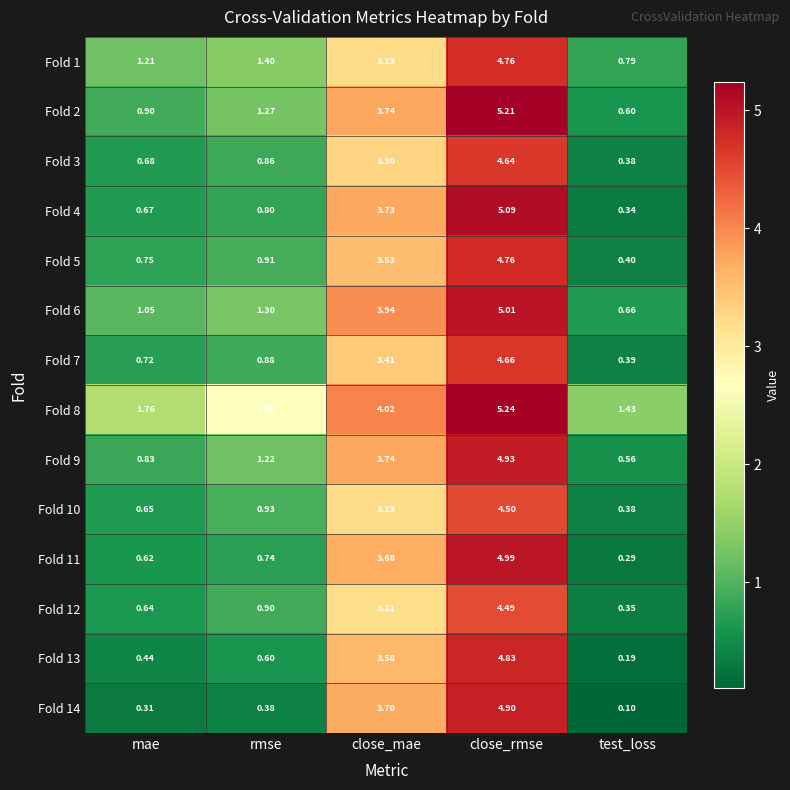

What is the minimum value shown in the chart?

0.1